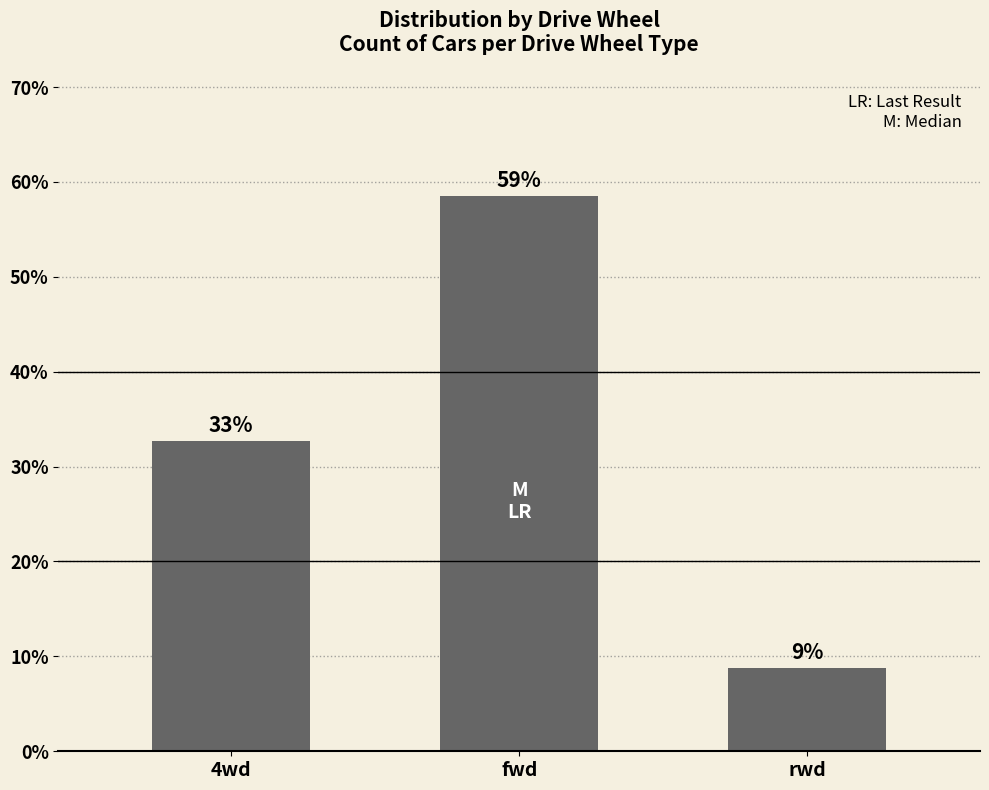

Rank the categories by value from highest to lowest.

fwd, 4wd, rwd